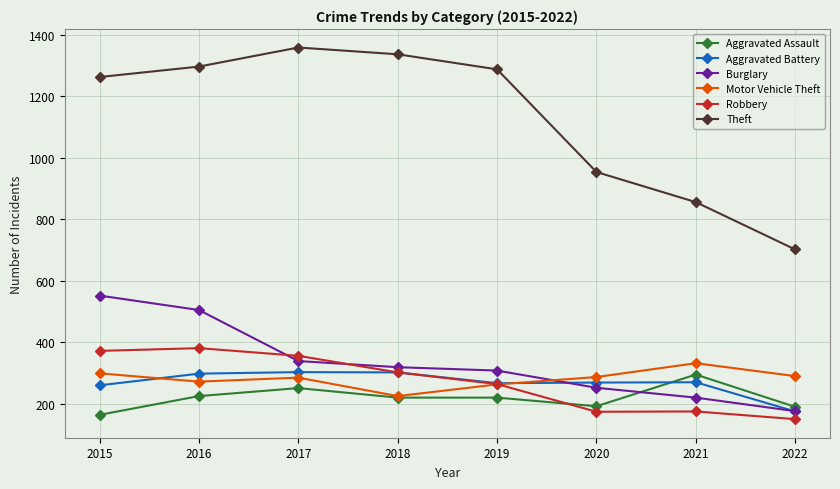

How many values in the Robbery series are below 302?

4